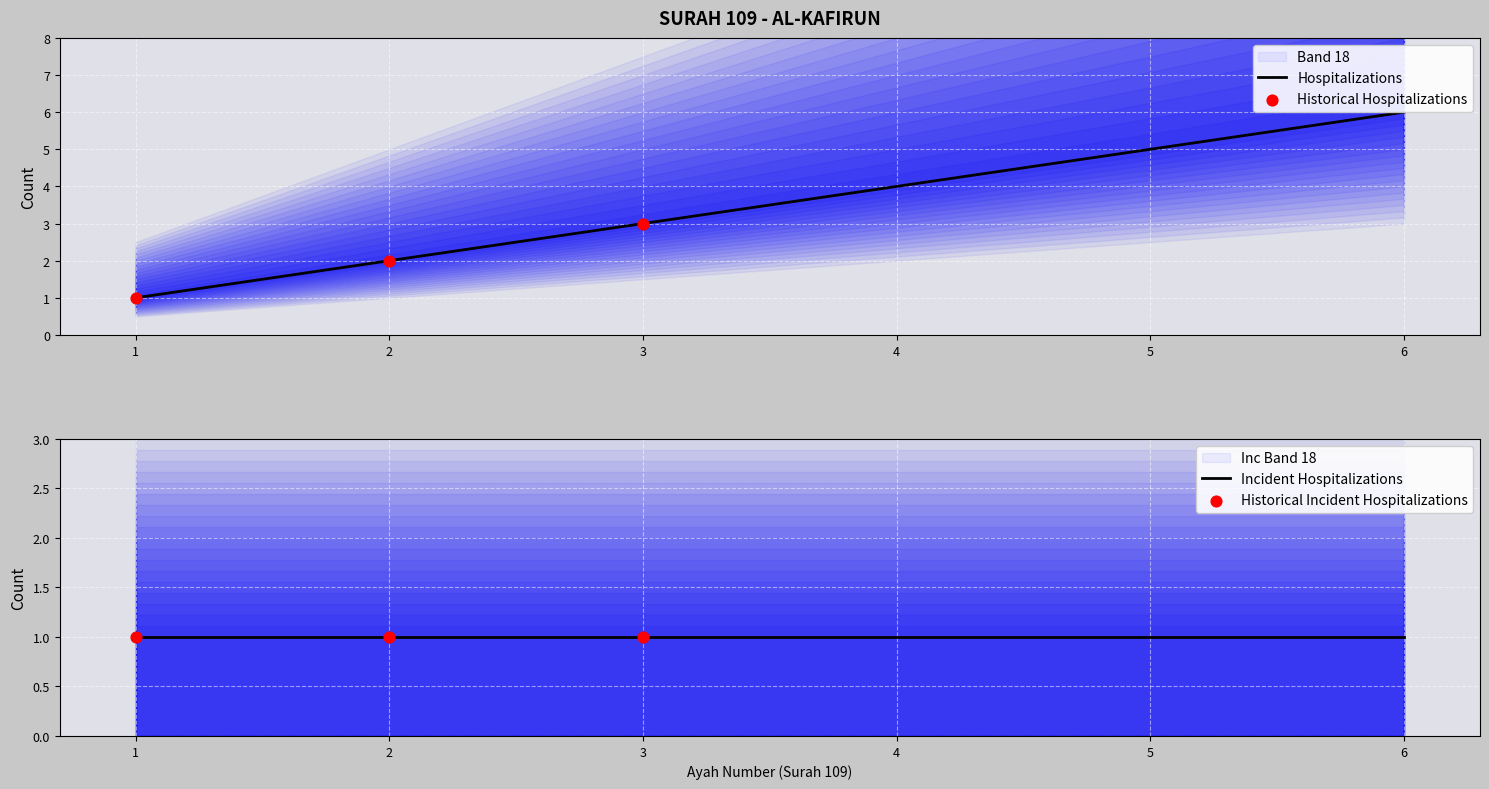

What is the ratio of the value at 1 to the value at 4?

0.2